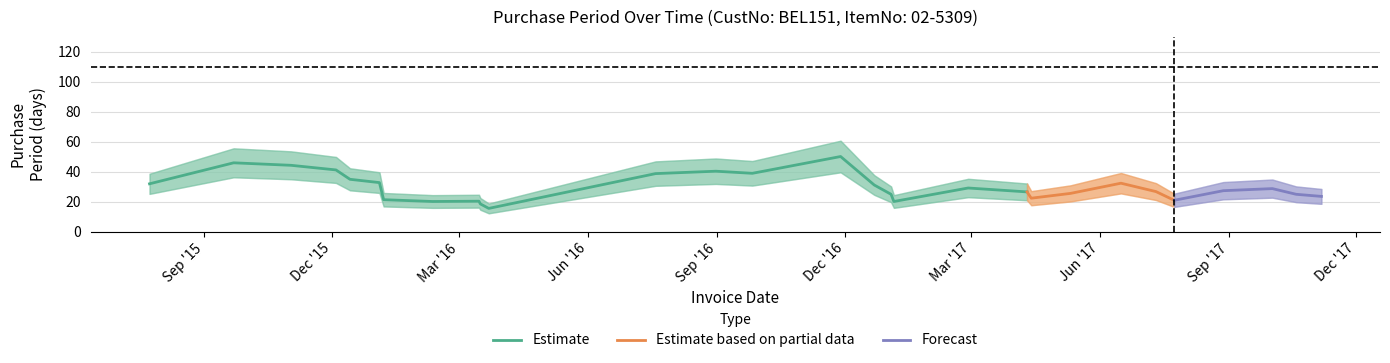

What is the label of the 26th point from the right?

2015-12-14